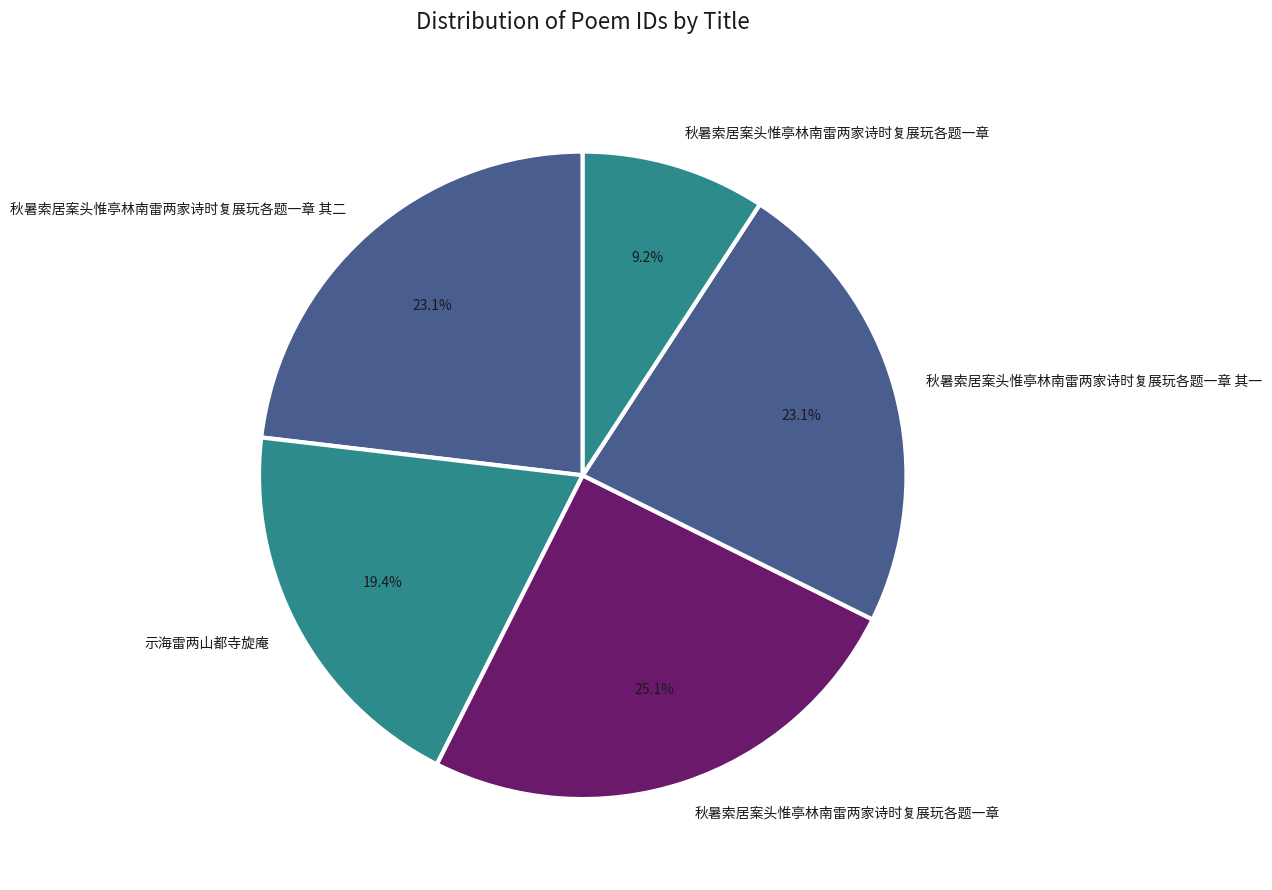

Which slice is the smallest?

秋暑索居案头惟亭林南雷两家诗时复展玩各题一章